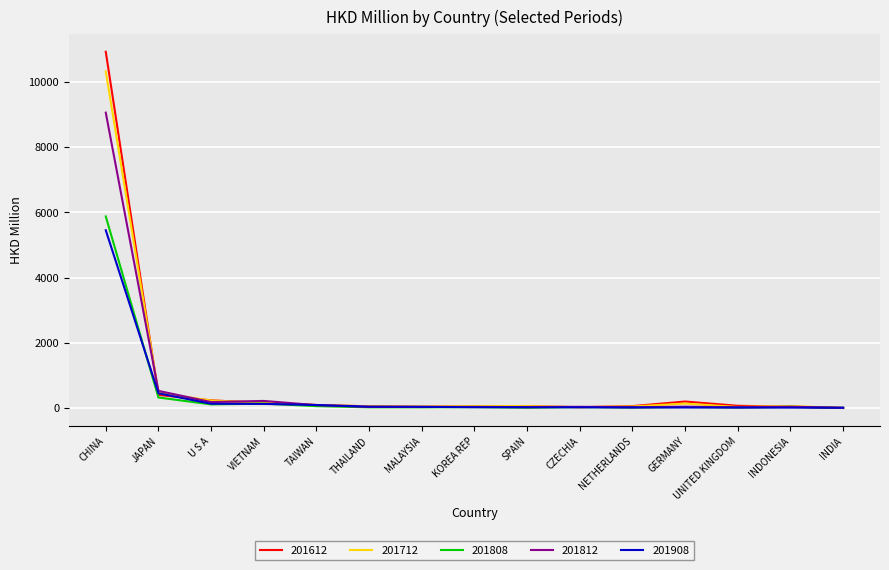

How many values in the 201612 series exceed 58?

8